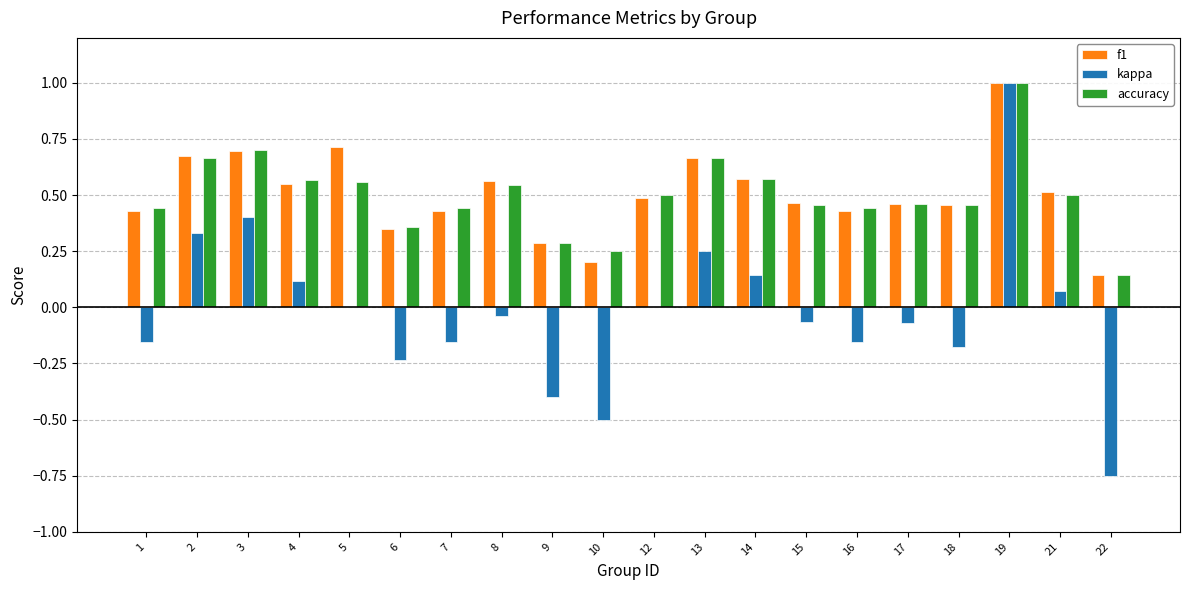

What is the sum of all kappa values?

-0.4